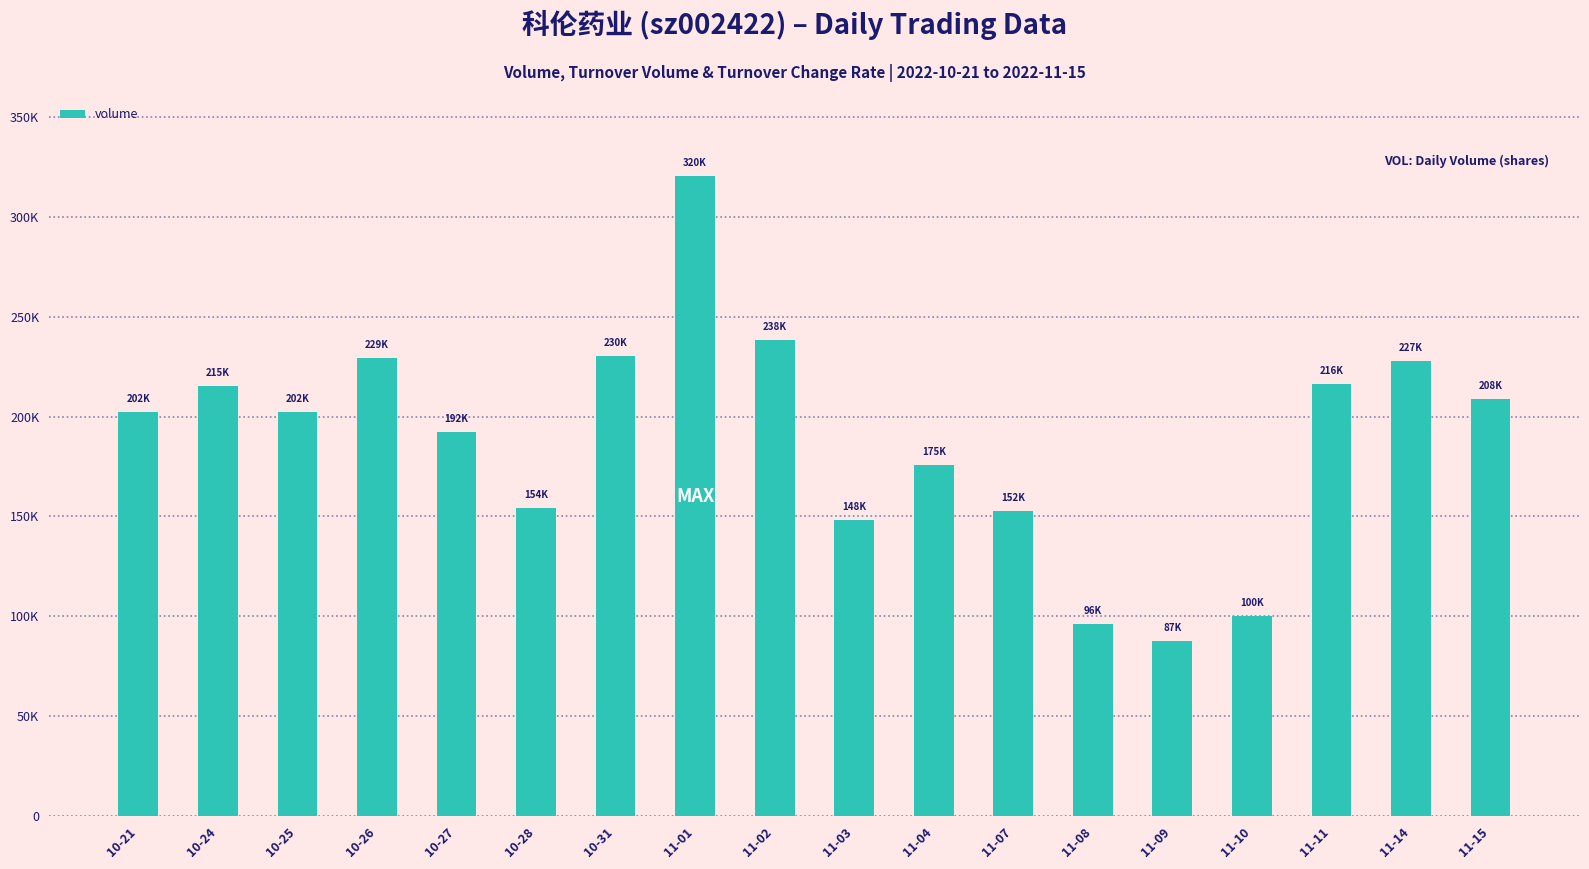

At which label is the value closest to 204046?

10-21